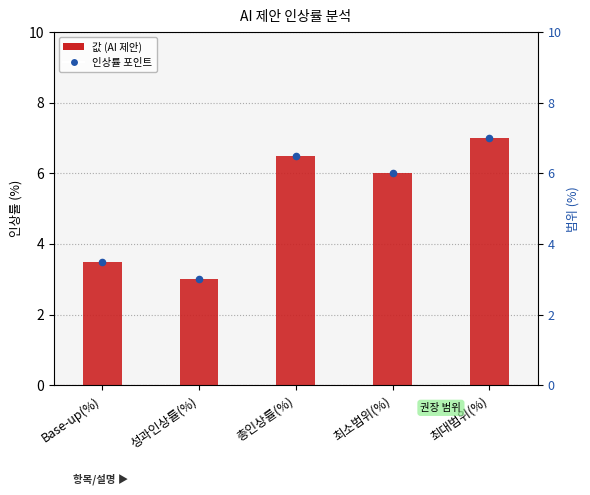

At which category is the sum across all series the highest?

최대범위(%)